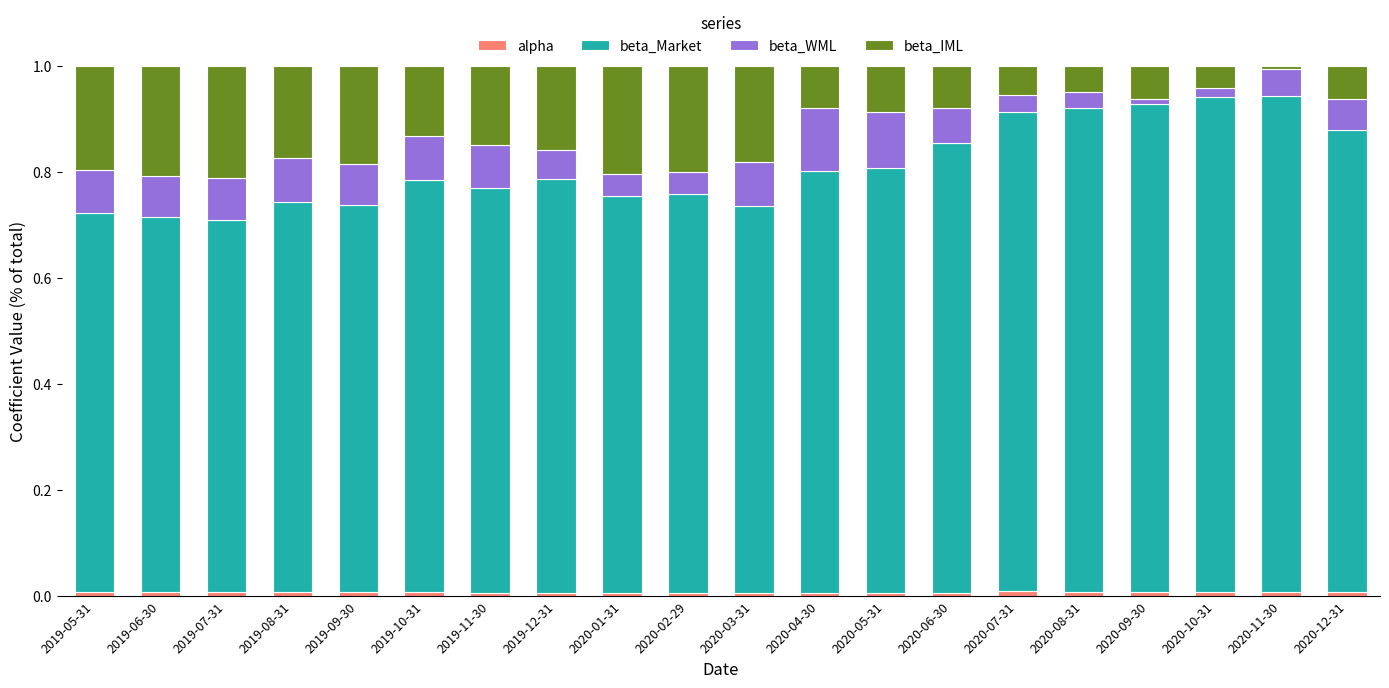

Is it true that beta_Market equals 1.2 at 2019-06-30?

False